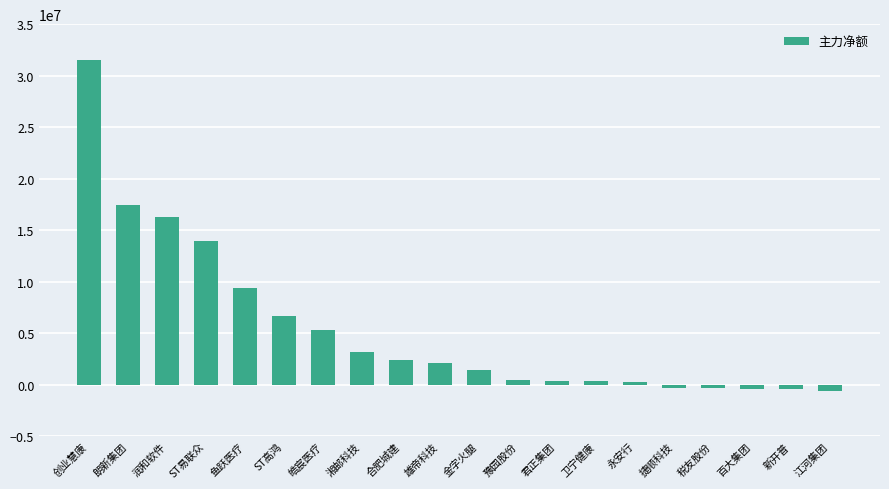

How many values are below 2067199?

10